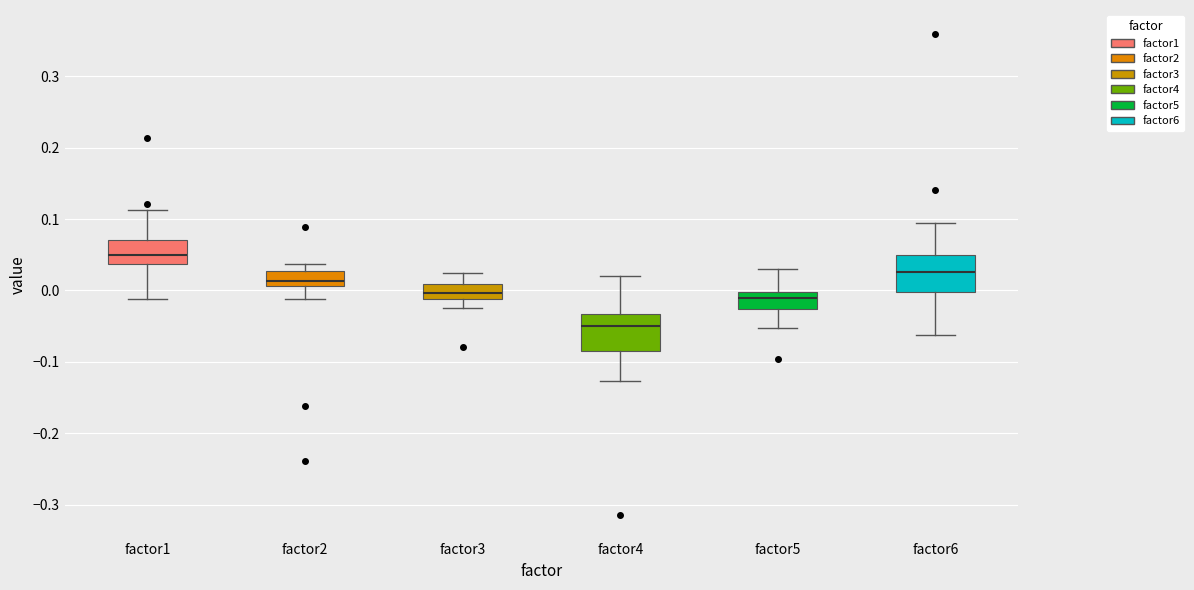

Reading left to right, read every box against the y-axis: the position of its median line, the range the box covers, and the ends of its whiskers. The values are not printed on the chart, so give them approximately, as read against the axis.

factor1: median 0.05, box 0.04 to 0.07, whiskers -0.01 to 0.11
factor2: median 0.01 (just above the box's lower edge), box 0.01 to 0.03, whiskers -0.01 to 0.04
factor3: median 0.00, box -0.01 to 0.01, whiskers -0.02 to 0.02
factor4: median -0.05, box -0.08 to -0.03, whiskers -0.13 to 0.02
factor5: median -0.01, box -0.03 to 0.00, whiskers -0.05 to 0.03
factor6: median 0.03, box 0.00 to 0.05, whiskers -0.06 to 0.09